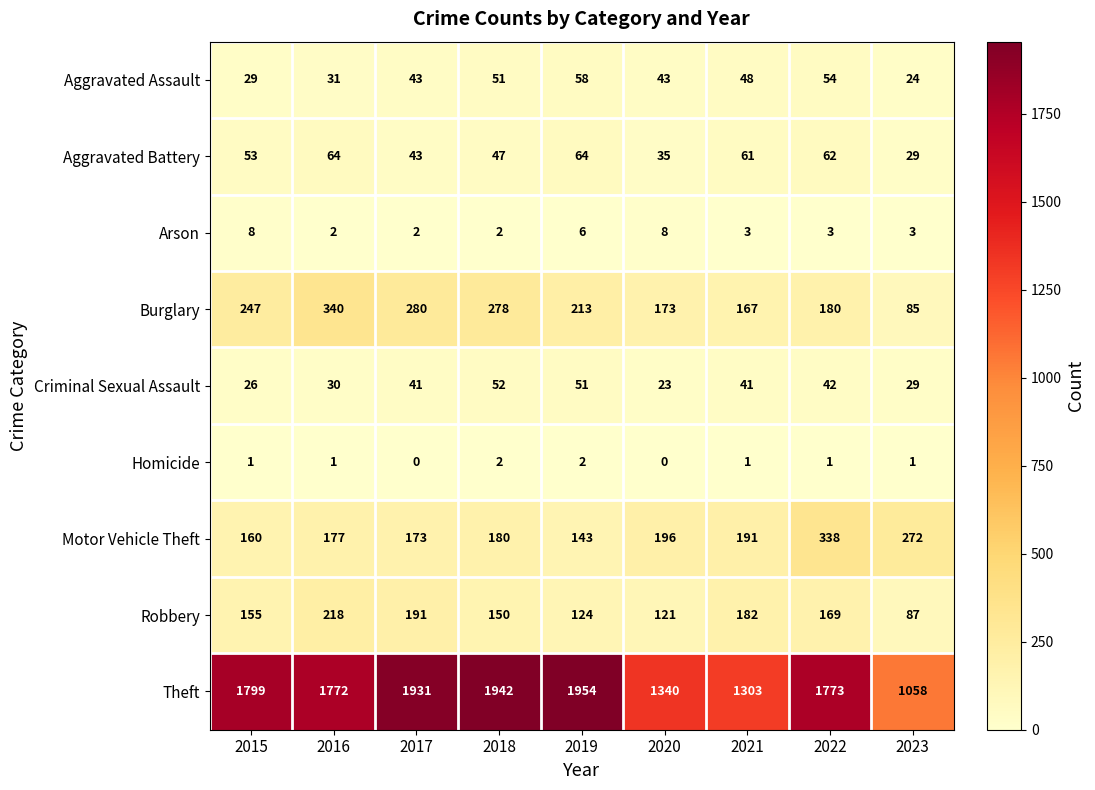

What is the difference between the maximum and minimum values in the Aggravated Battery series?

35